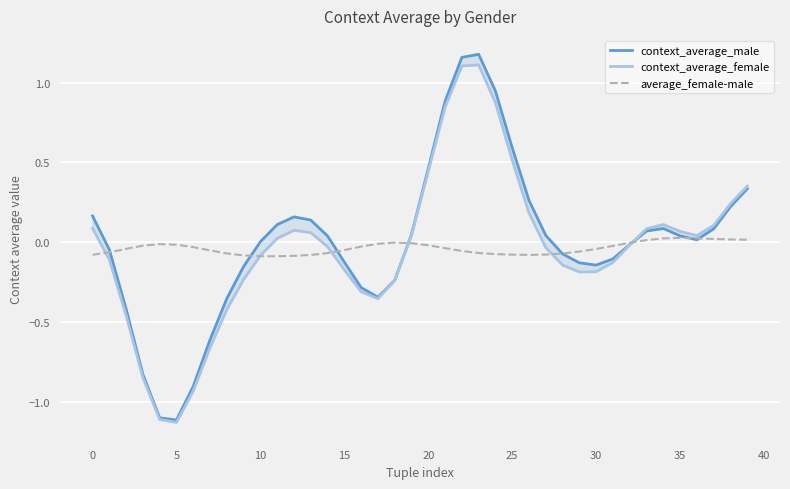

Rank the series at 0 from highest to lowest value.

context_average_male, context_average_female, average_female-male